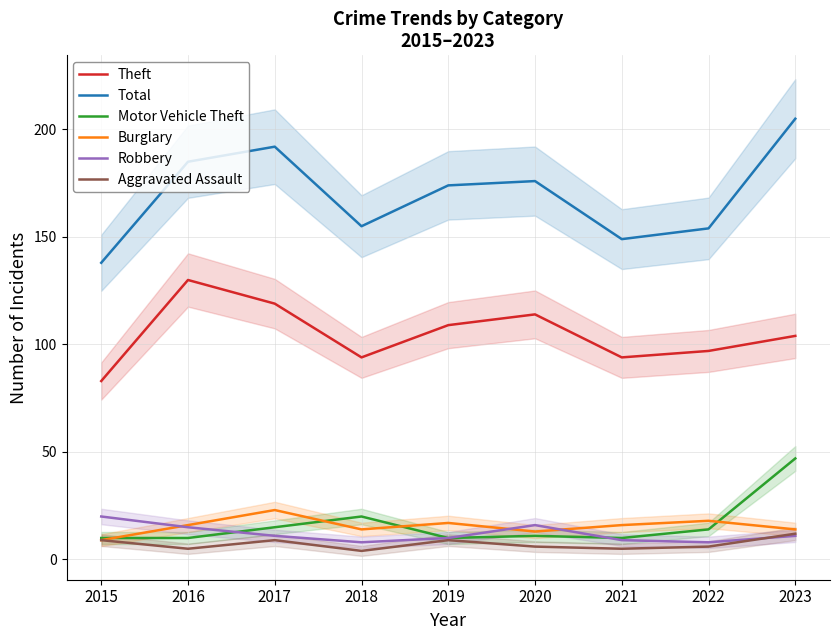

What is the minimum value for Total?

138